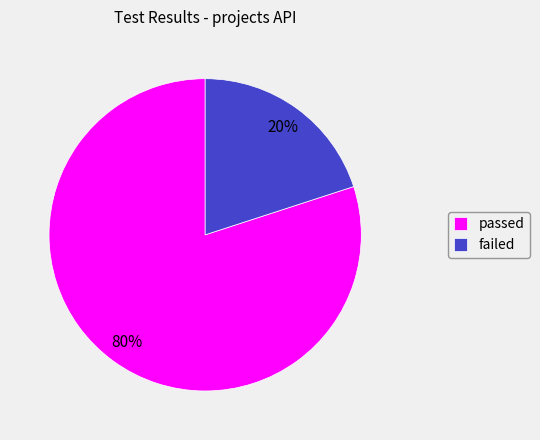

Between passed and failed, which is larger?

passed